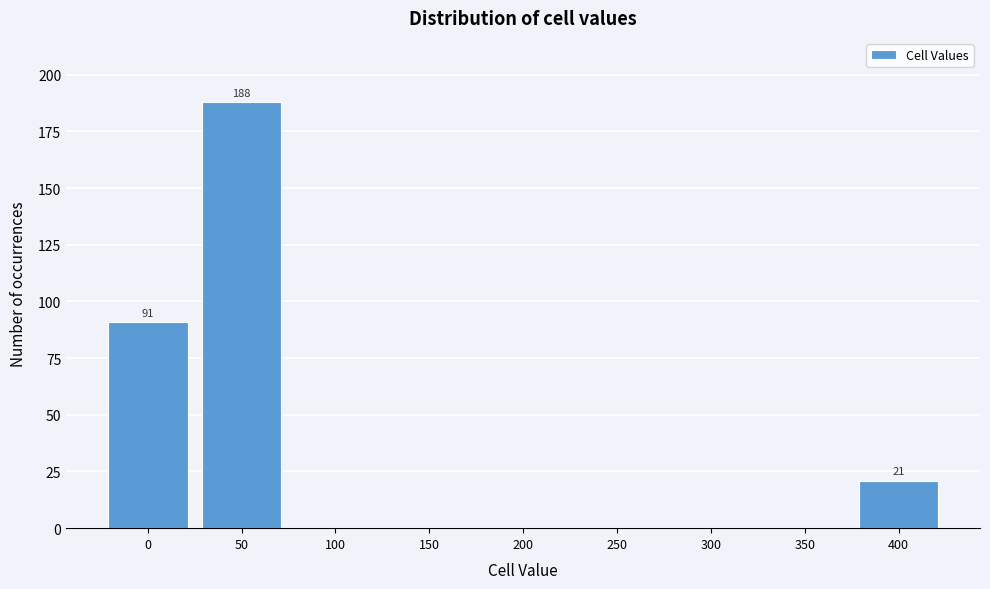

Which range on the x-axis has the tallest bar?

25 to 75